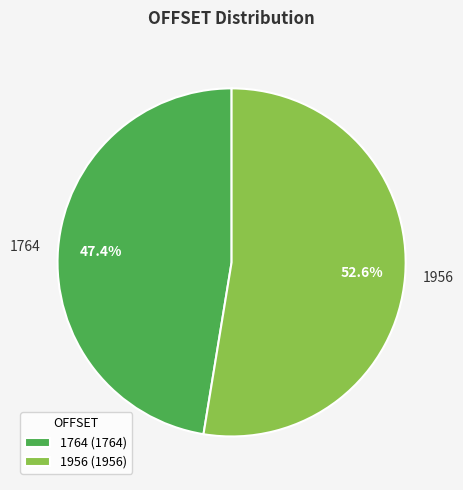

To the nearest percent, what is the average slice percentage?

50%